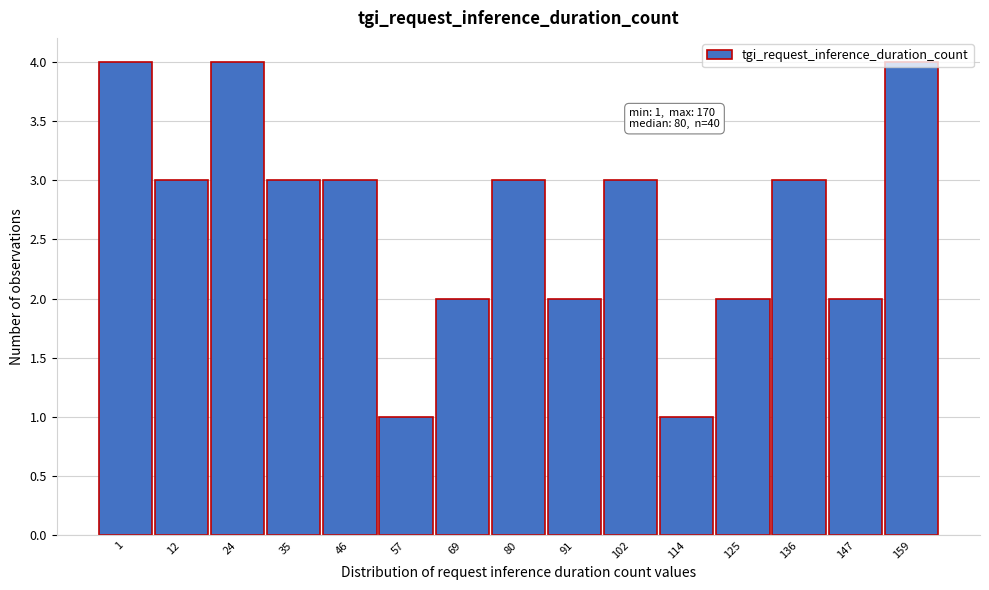

The chart shows a value of 3 at 1. True or false?

False